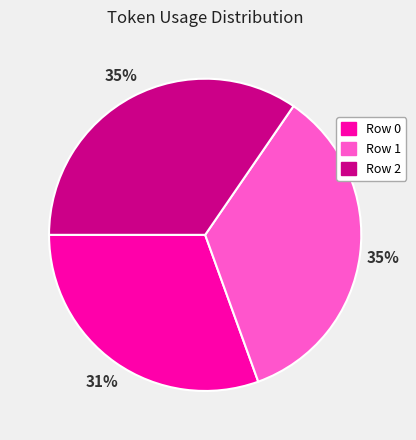

How many segments does this pie chart have?

3